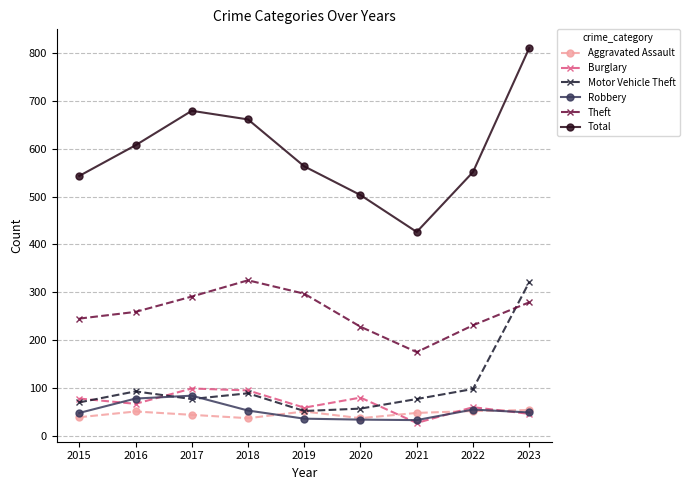

True or false: Total has a value of 449 at 2017.

False